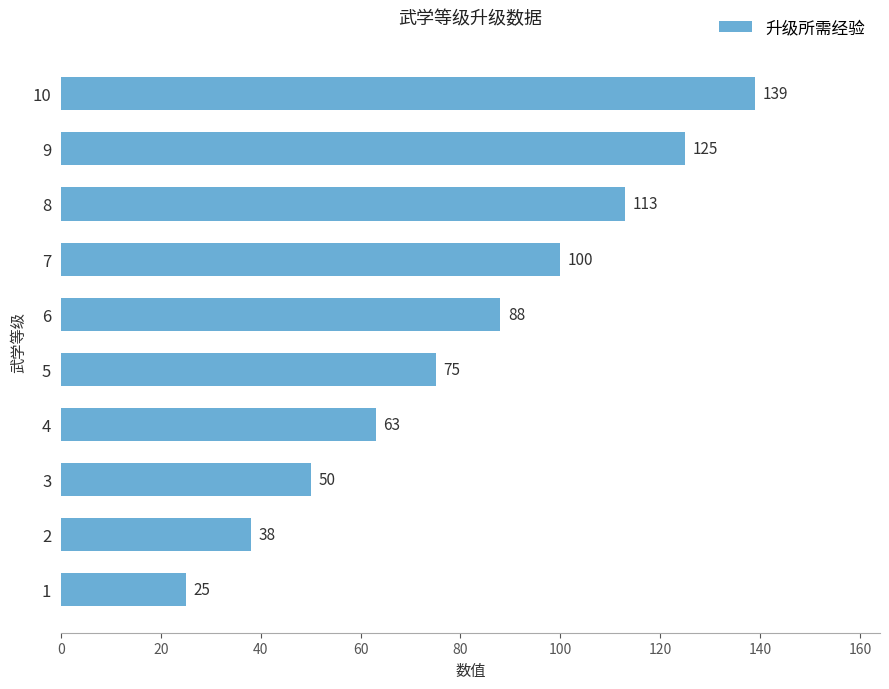

Approximately how many times larger is the value at 4 compared to 5?

0.8